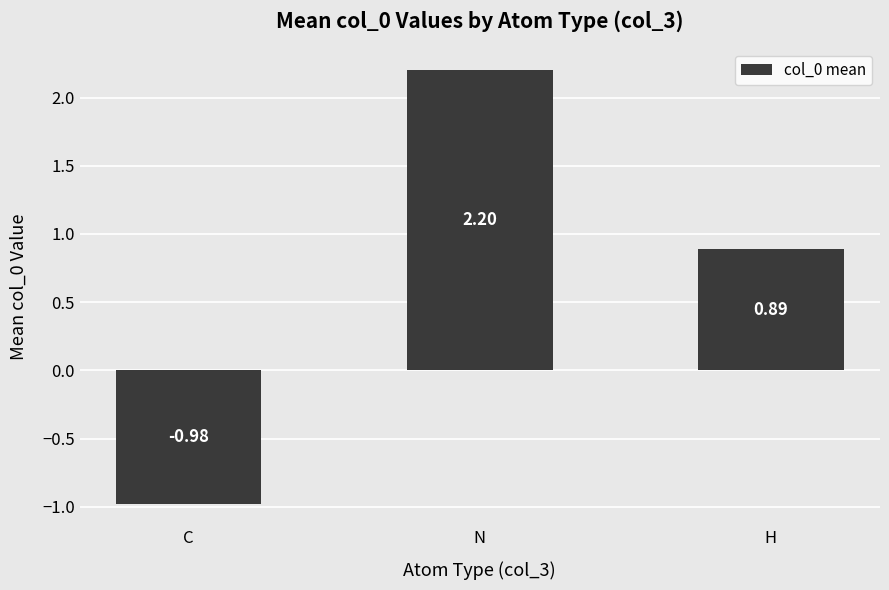

Which label corresponds to the largest value in the chart?

N